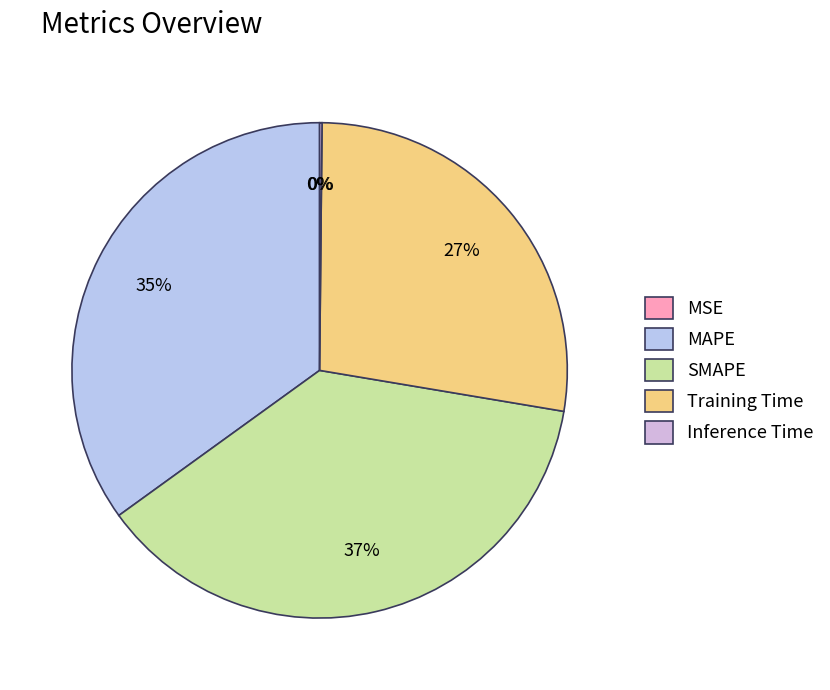

How many segments does this pie chart have?

5